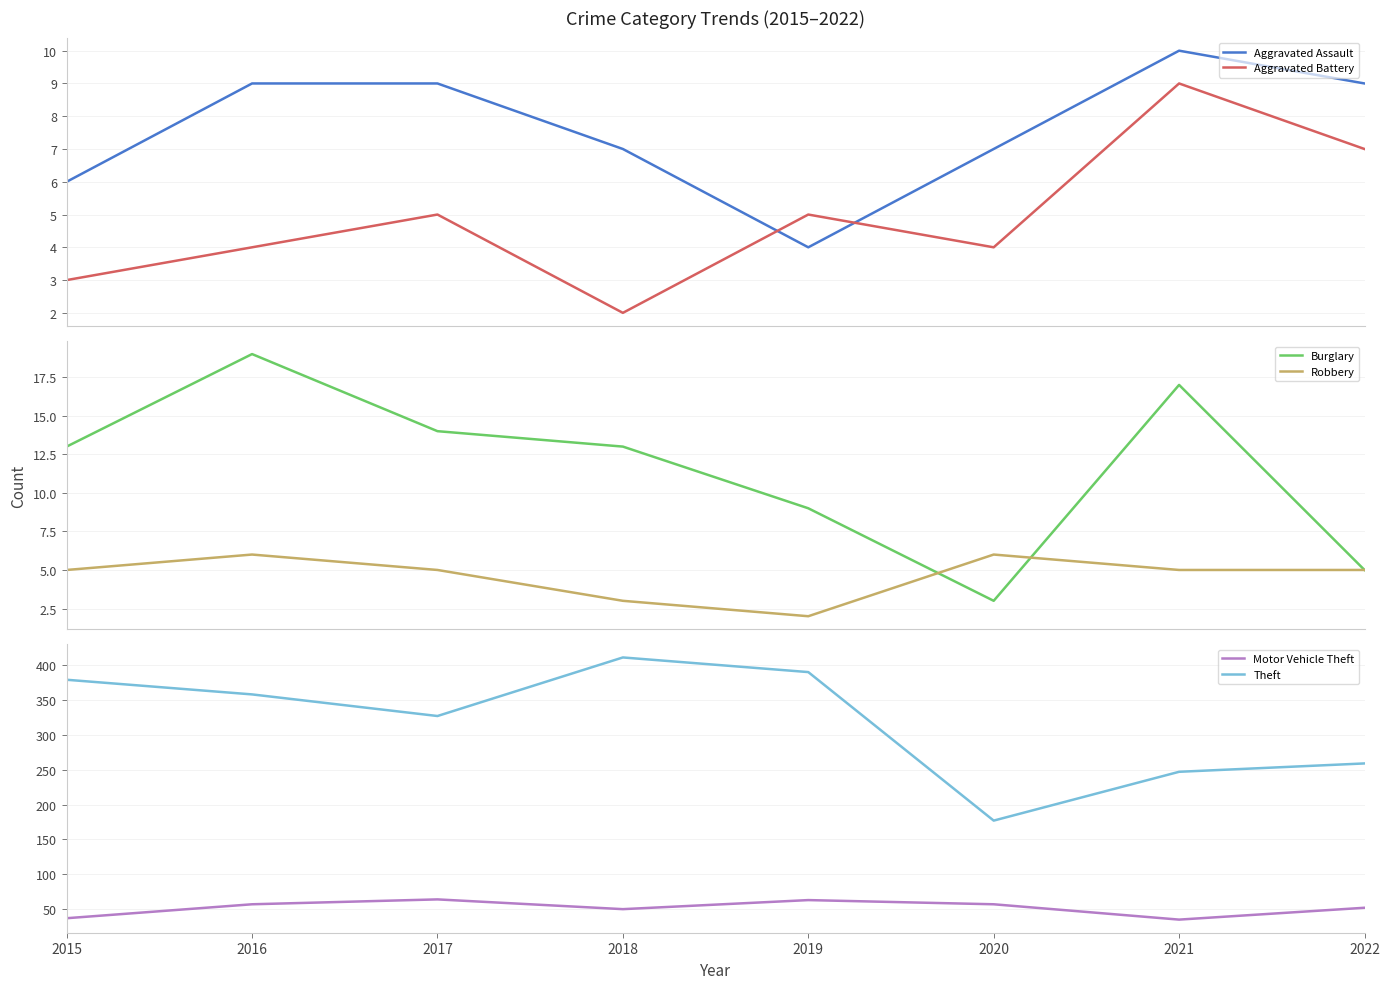

Does the chart display data point markers on the line(s)?

No